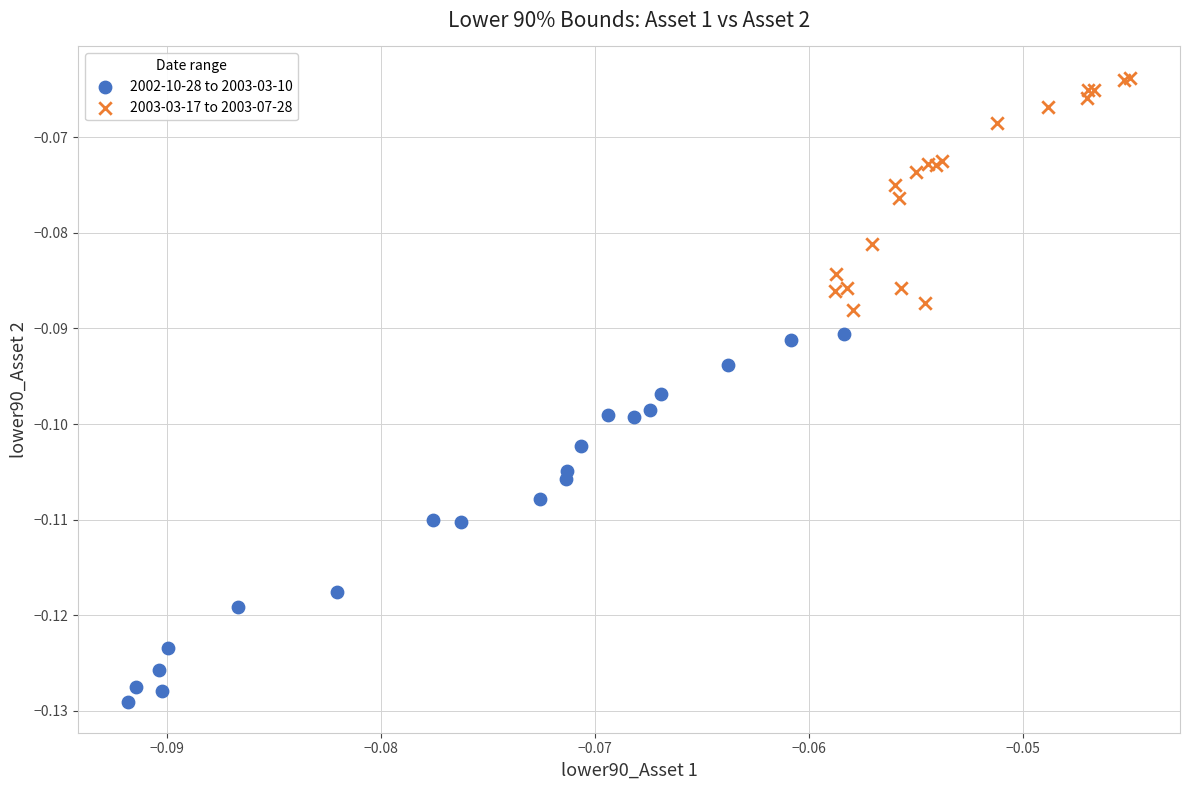

Which series has the largest Y range (max minus min)?

2002-10-28 to 2003-03-10